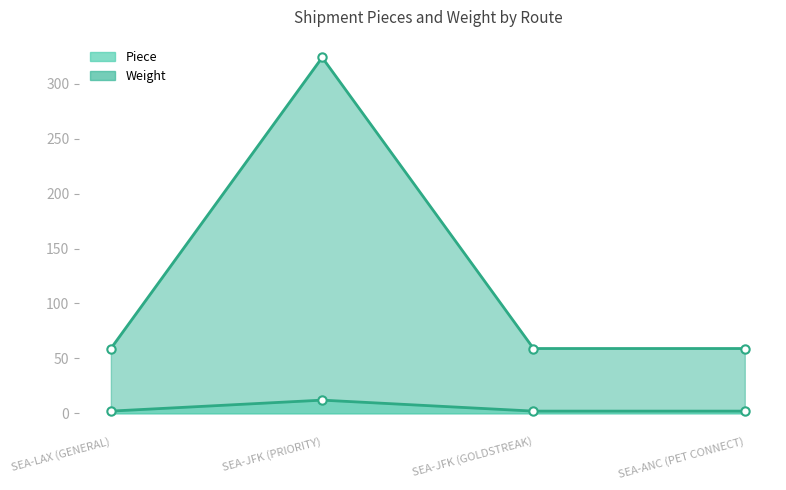

What is the total value across all series at SEA-JFK (PRIORITY)?

336